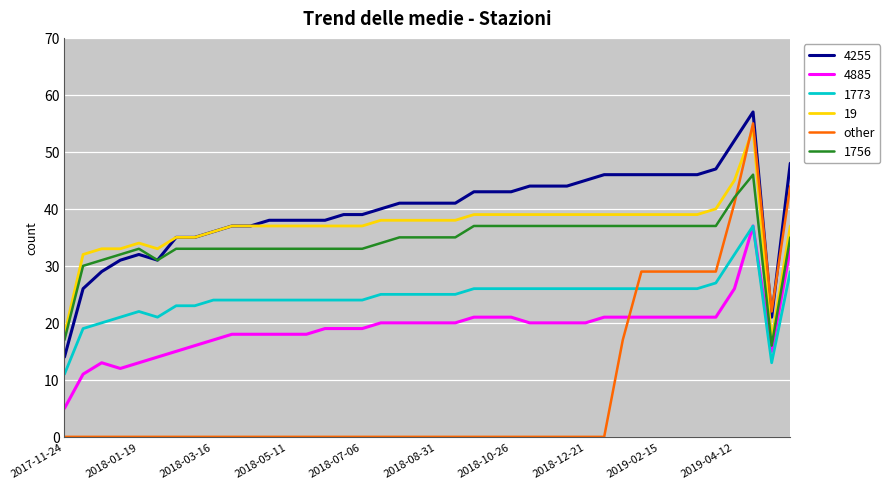

Does the chart have visible grid lines?

Yes